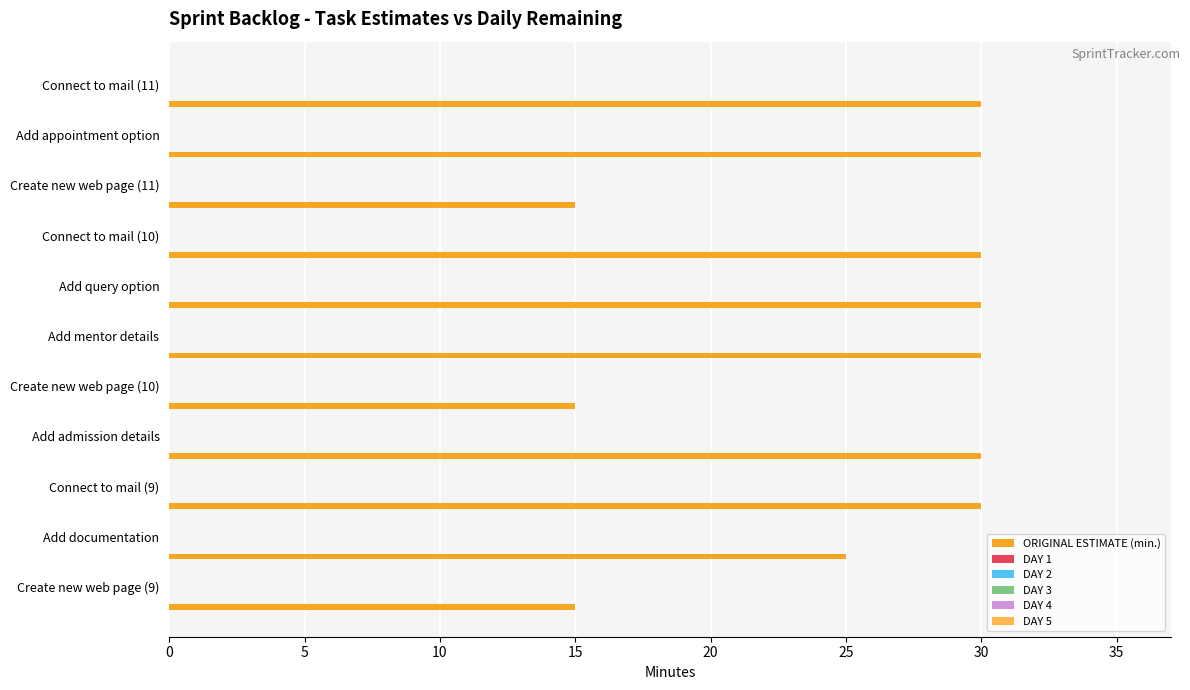

What is the average value?

25